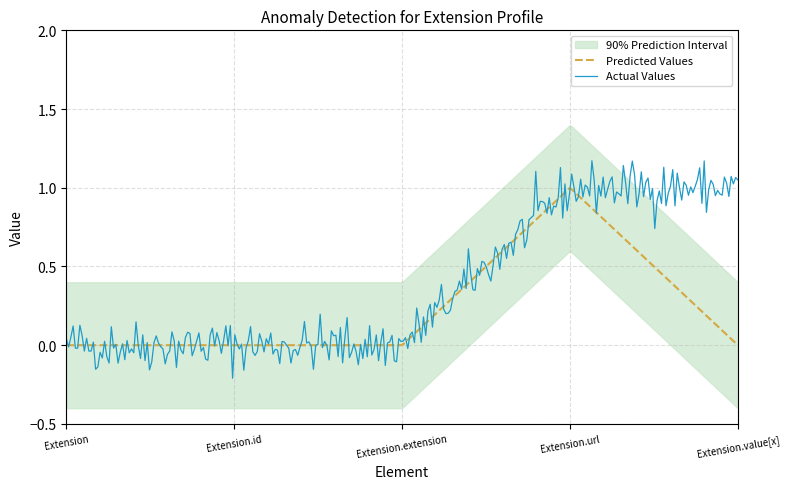

True or false: 90% Prediction Interval Upper and 90% Prediction Interval Lower intersect in this chart.

False